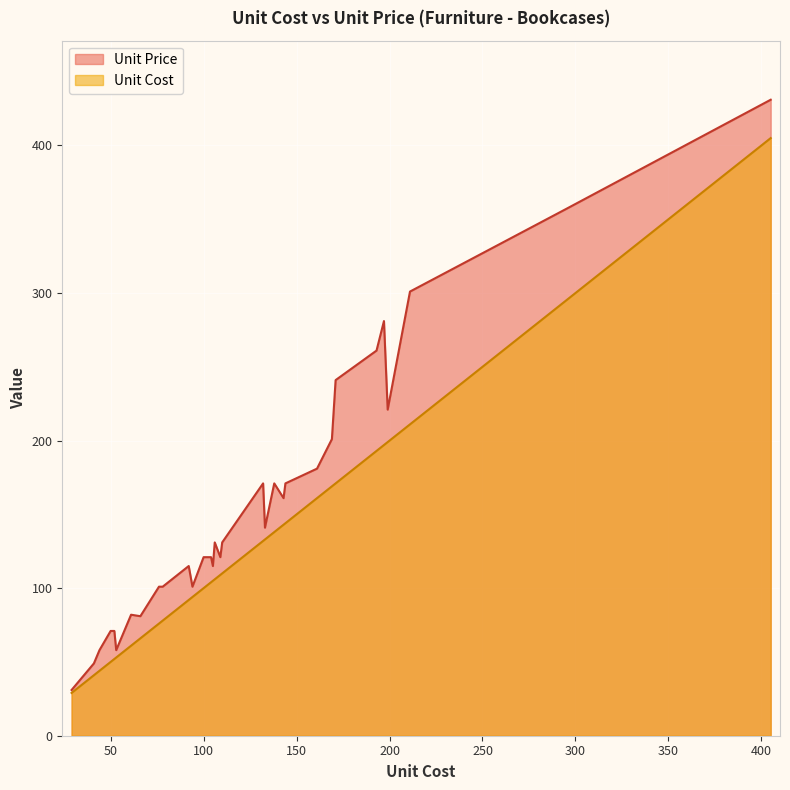

Where is the first local minimum for Unit Price?

31